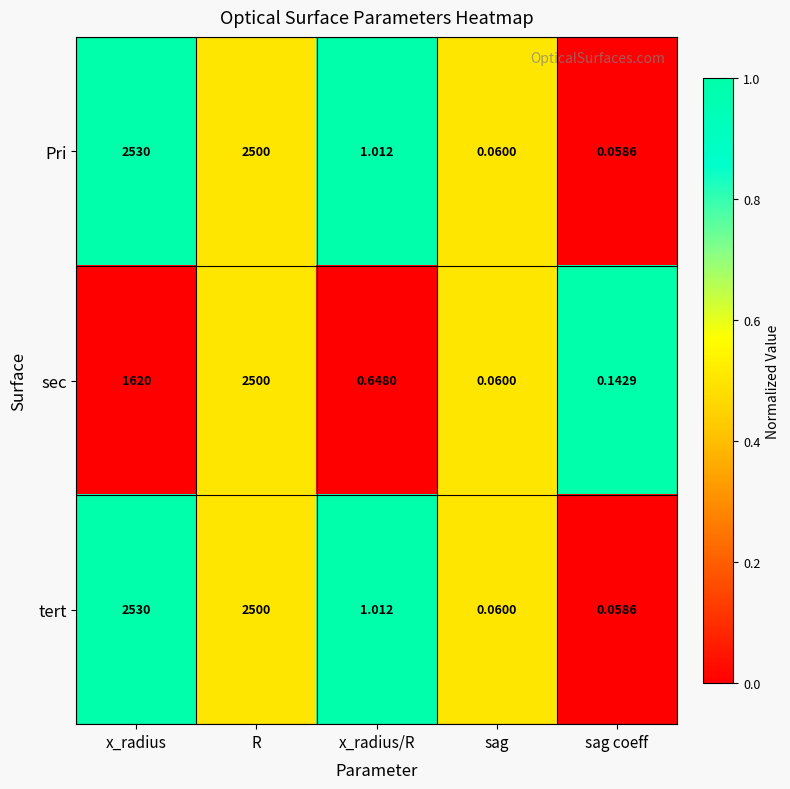

What is the total value across all series at x_radius?

6680.0